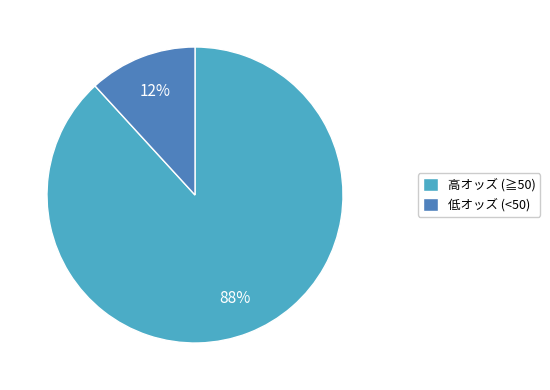

Does any single category account for the majority?

Yes